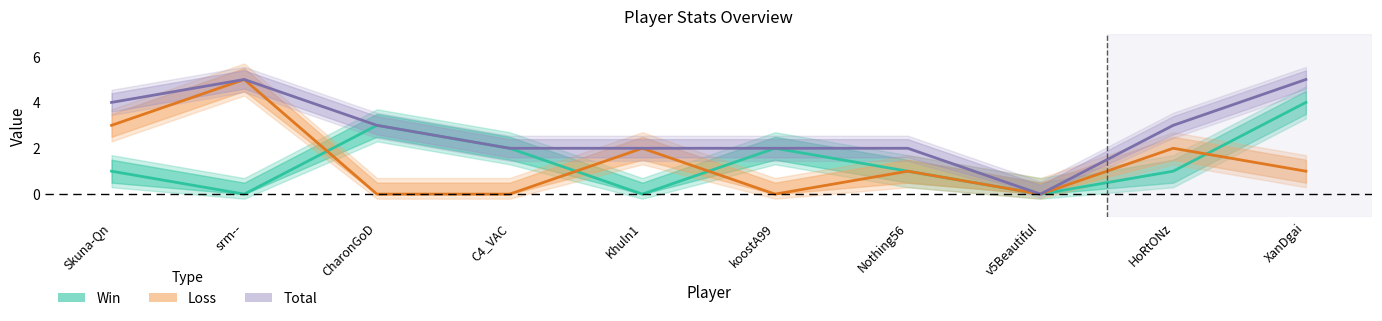

Which series has the largest total across all categories?

Total